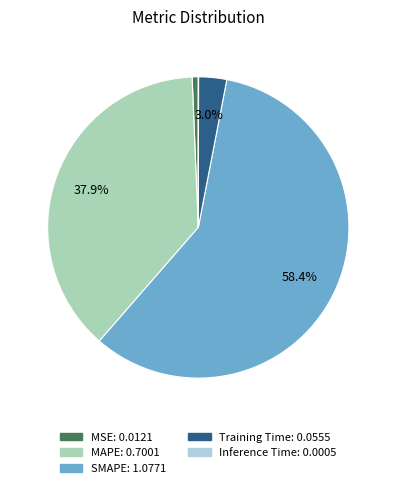

Is there any slice that represents more than half of the pie?

Yes